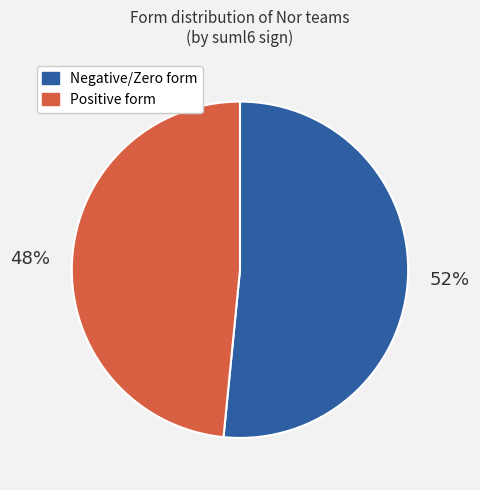

Which category has the smallest portion of the pie?

Positive form